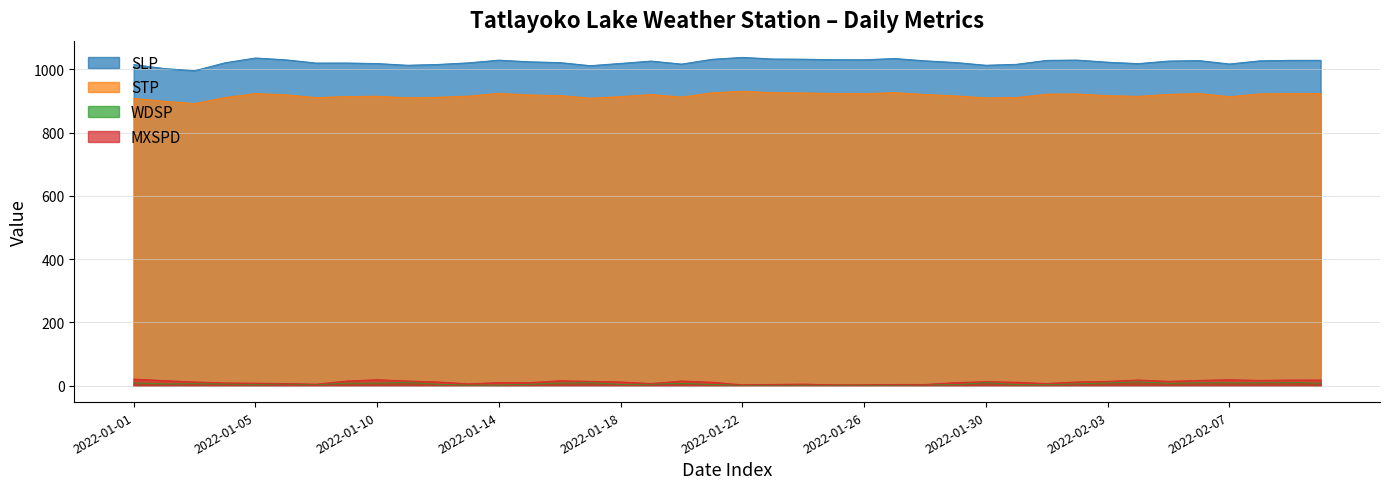

What are all the series names shown in the legend?

SLP, STP, WDSP, MXSPD